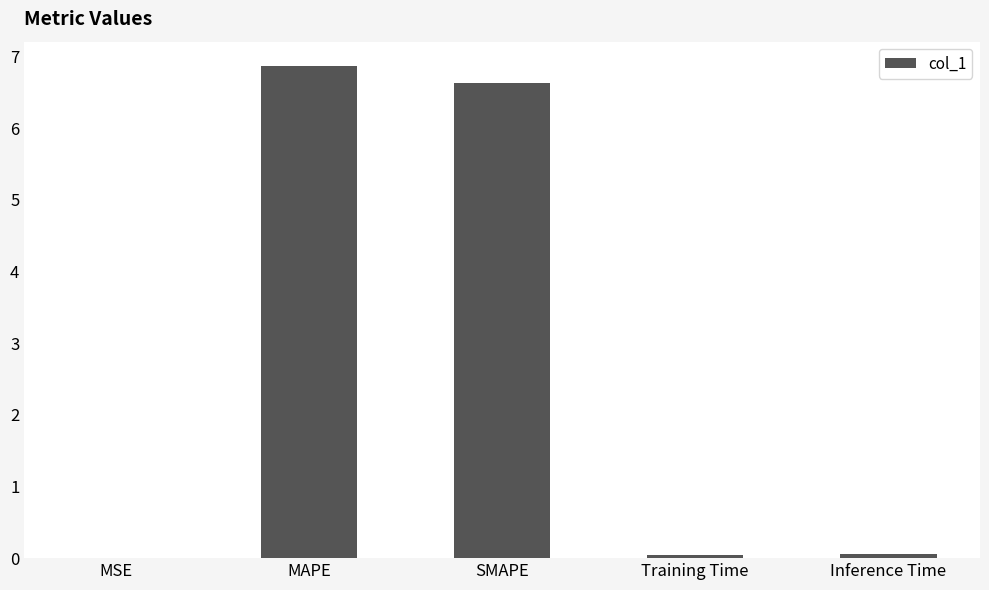

Approximately how many times larger is the value at MAPE compared to SMAPE?

1.0